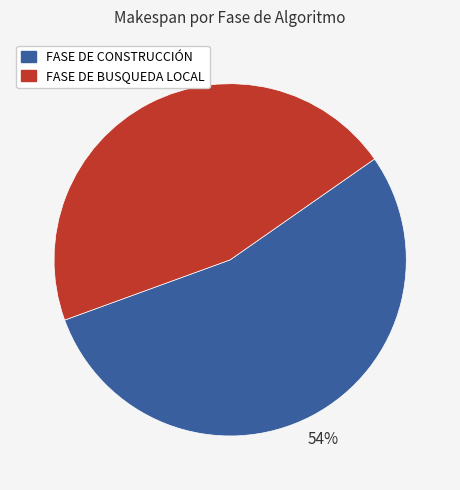

Which slice is the smallest?

FASE DE BUSQUEDA LOCAL